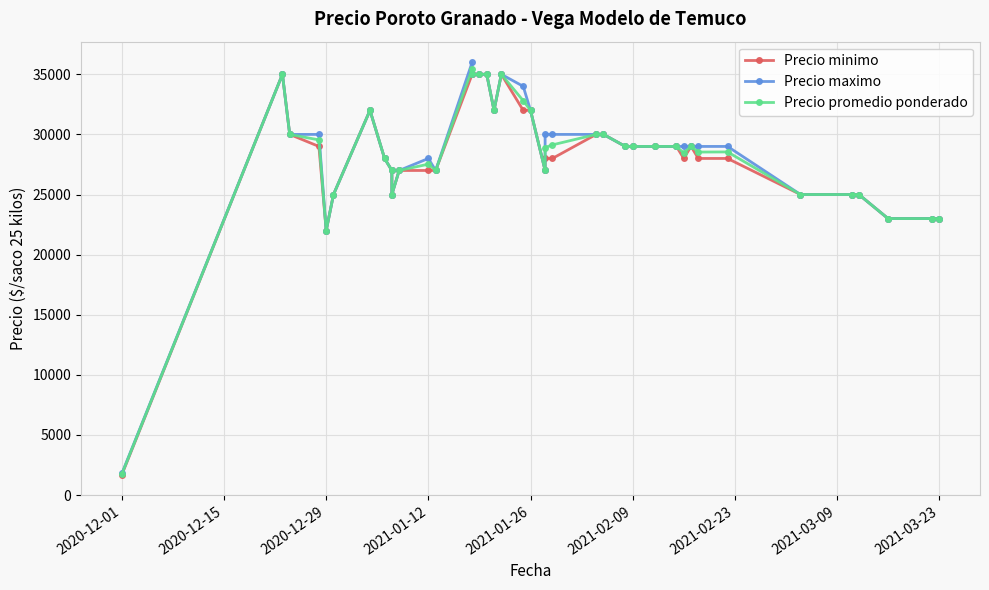

True or false: Precio minimo and Precio promedio ponderado intersect in this chart.

False